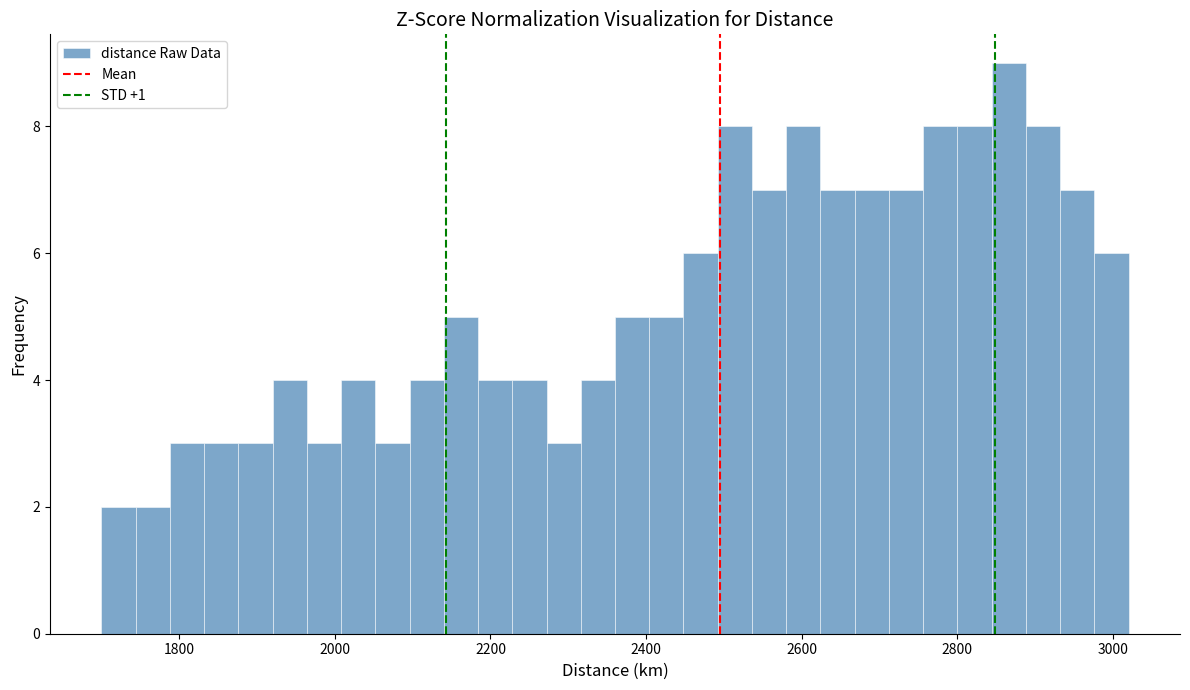

Read against the x-axis, roughly where is the centre of the tallest bar?

2860